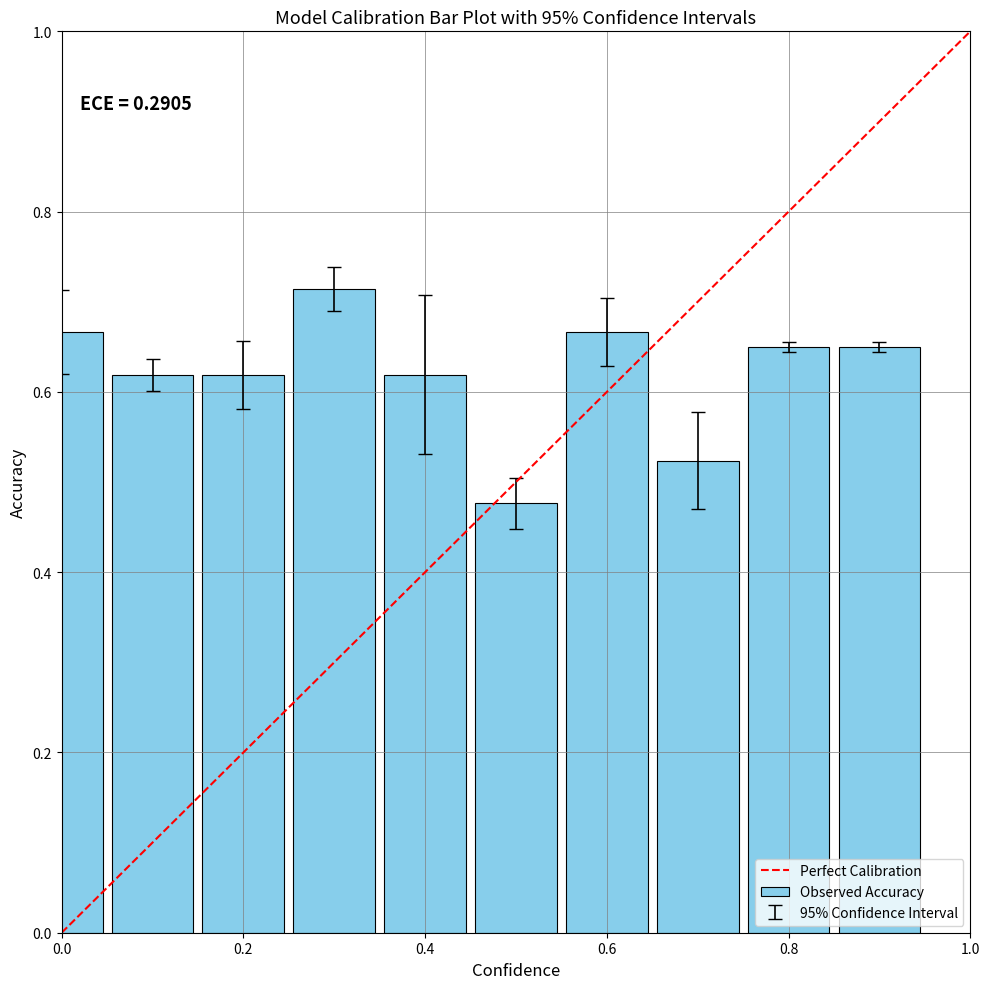

Count the values in the range 0 to 1.

10